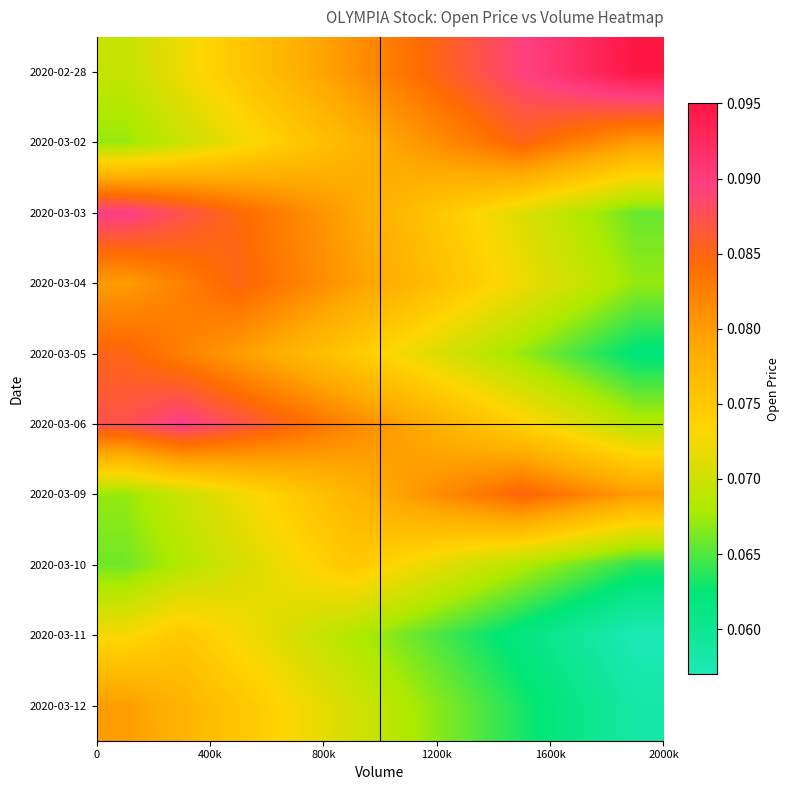

What is the minimum value shown in the chart?

0.1